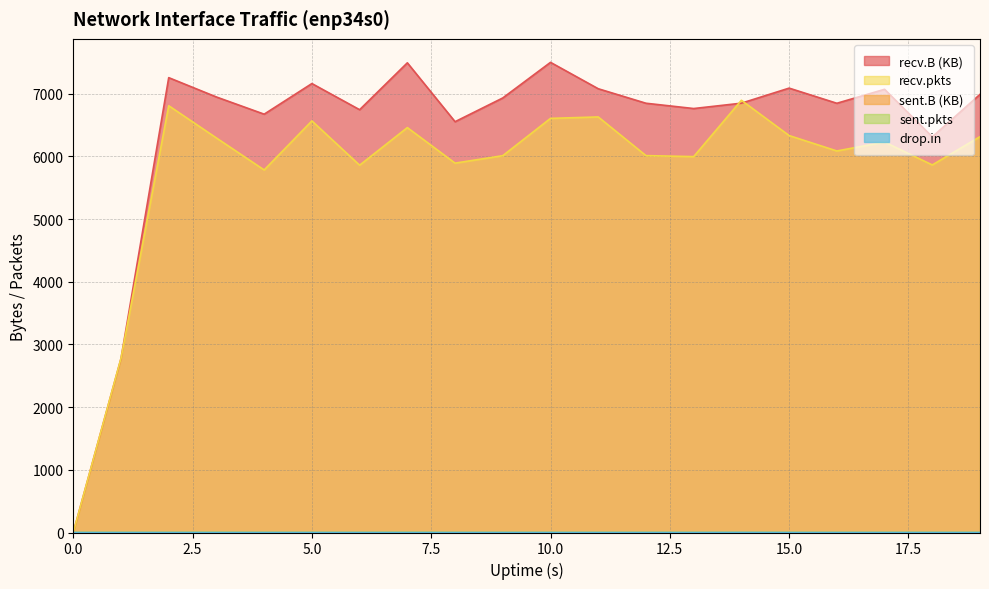

At which category is the sum across all series the highest?

10